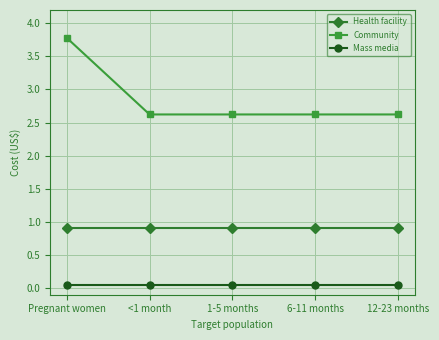

Is it true that Community equals 3.8 at Pregnant women?

True